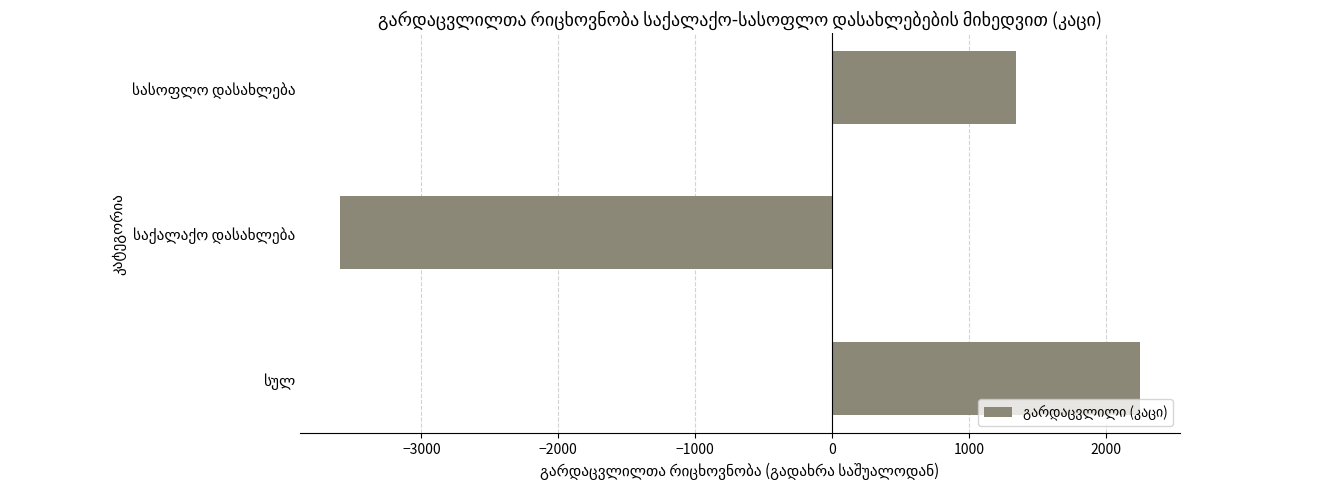

What is the maximum value shown in the chart?

2248.3